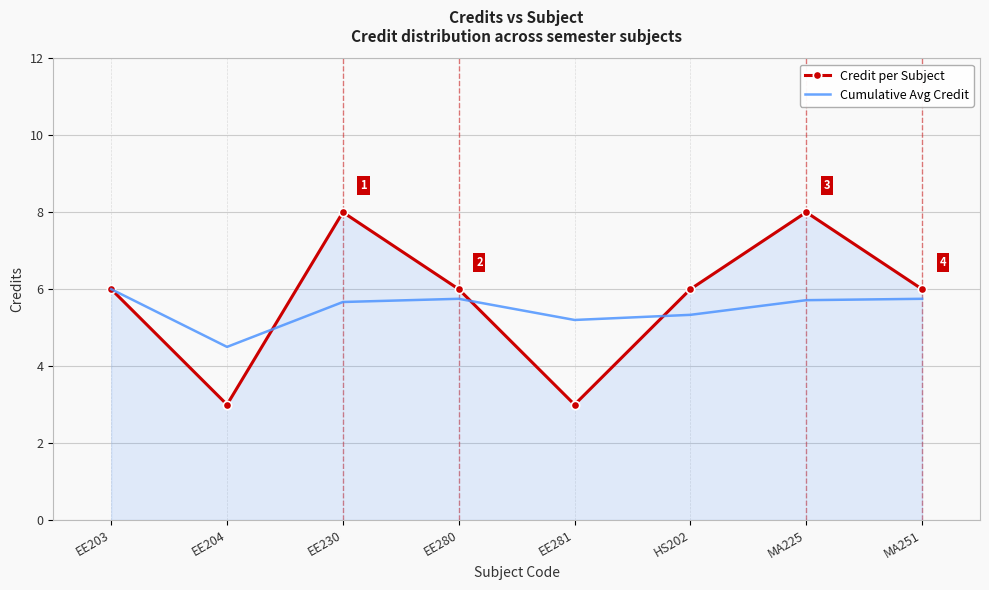

Which series has the widest spread of values?

Credit per Subject